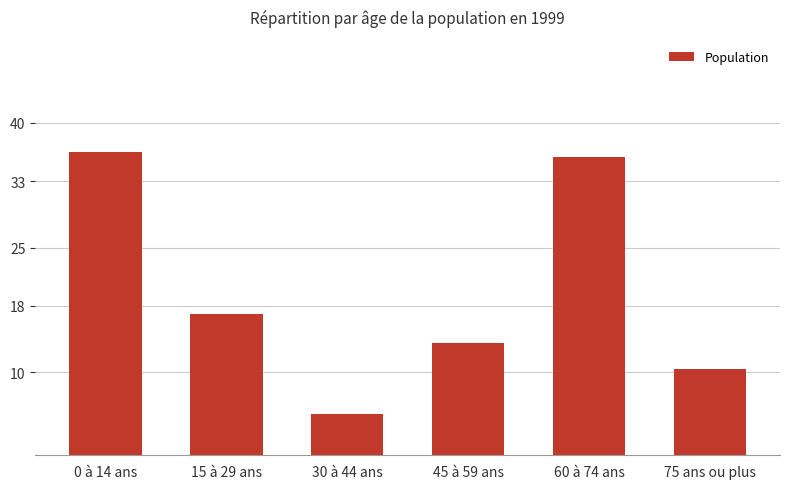

What is the ratio of the value at 30 à 44 ans to the value at 15 à 29 ans?

0.3